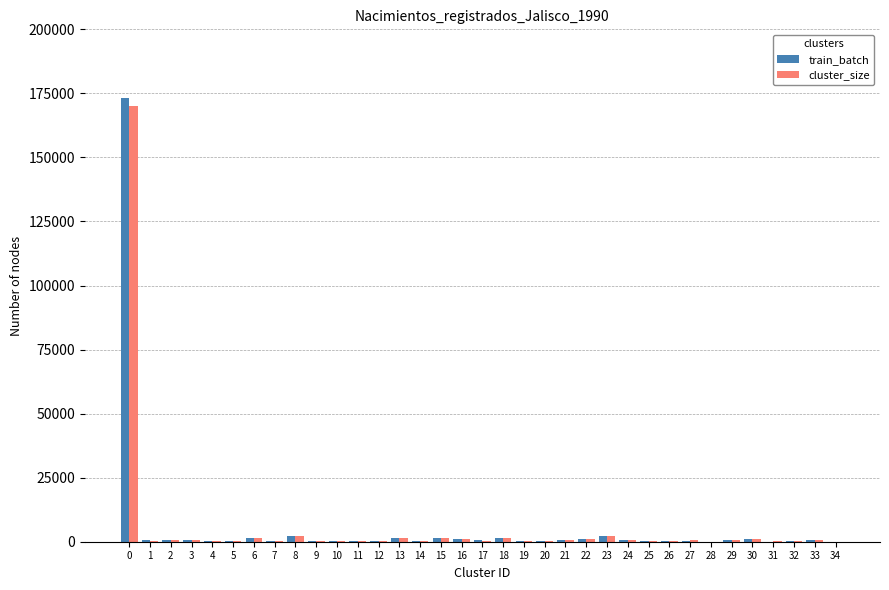

What is the greatest value displayed?

173030